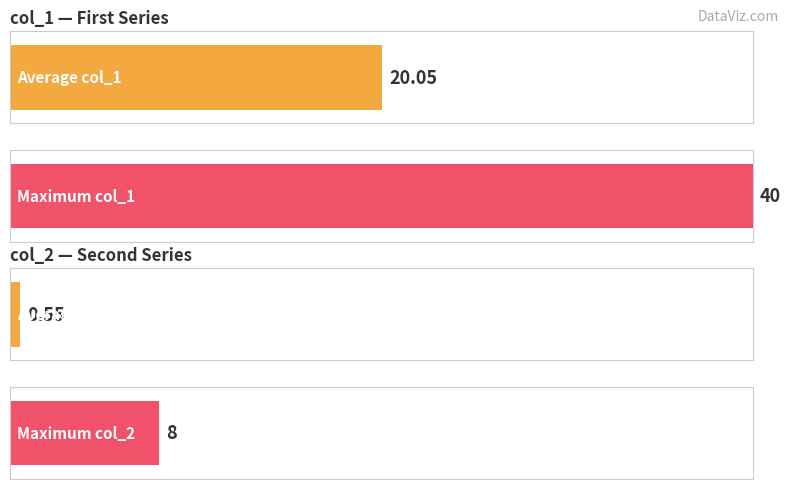

Which series has the widest spread of values?

col_1